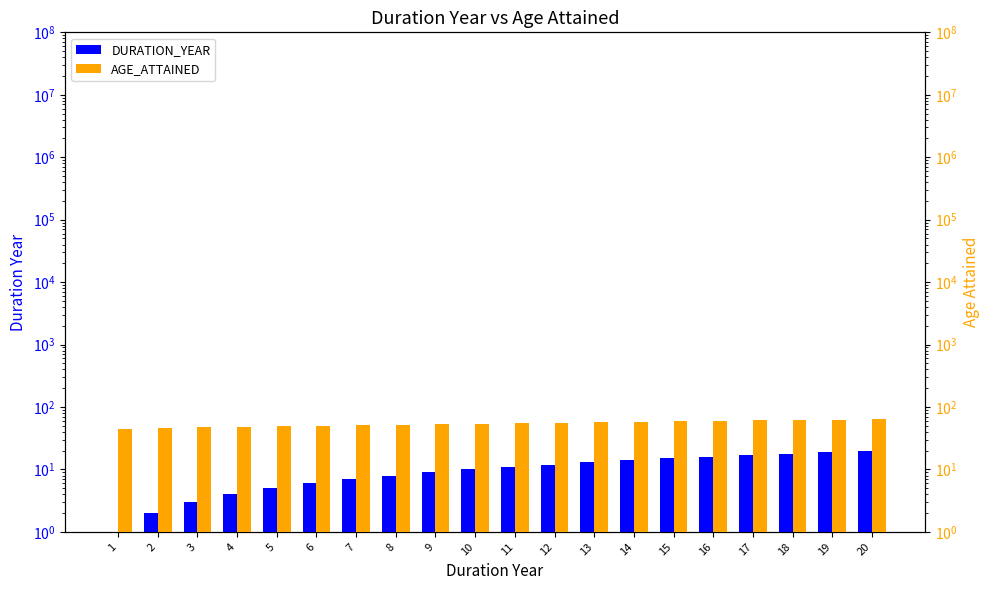

How many bars are there in total?

40